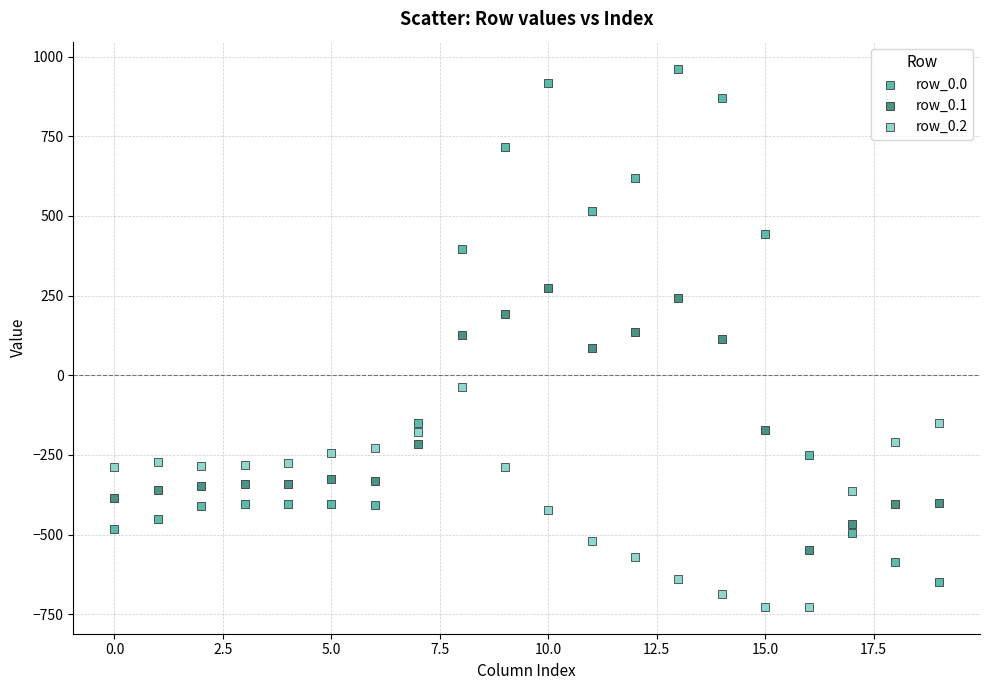

Which series has the widest spread of Y values?

row_0.0